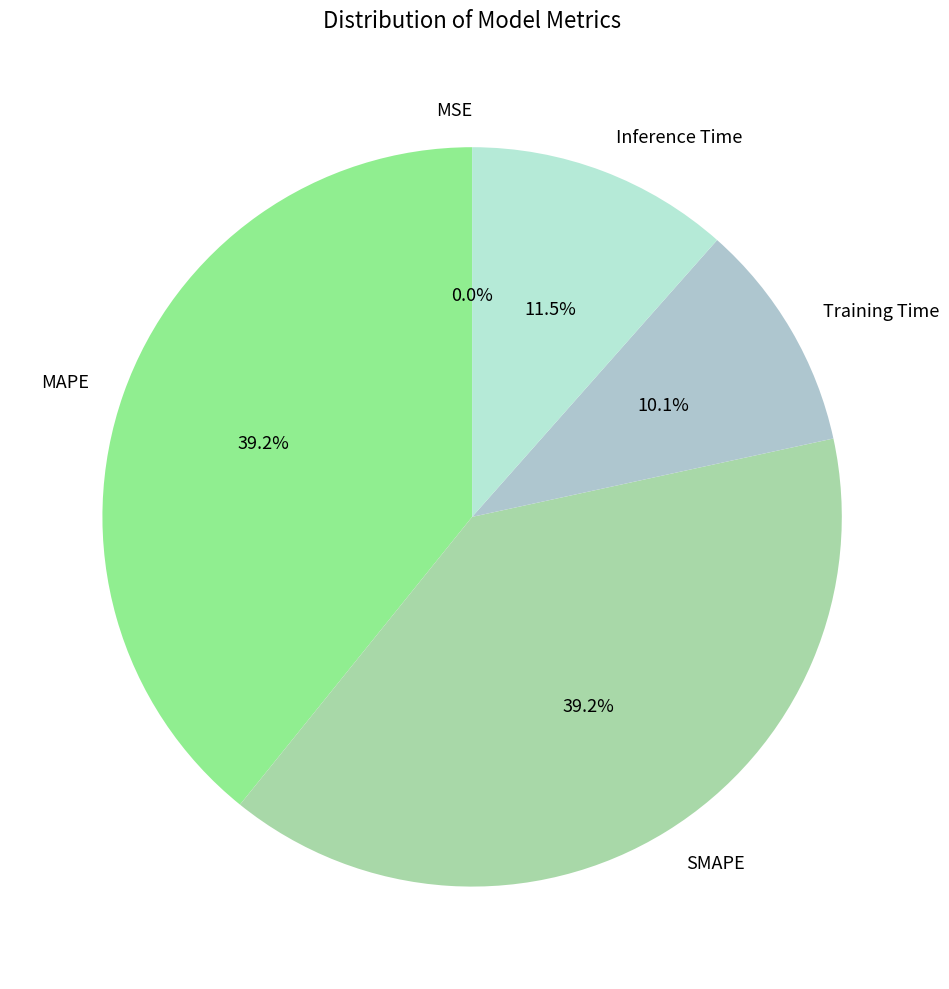

The SMAPE slice represents 39% of the pie. True or false?

True